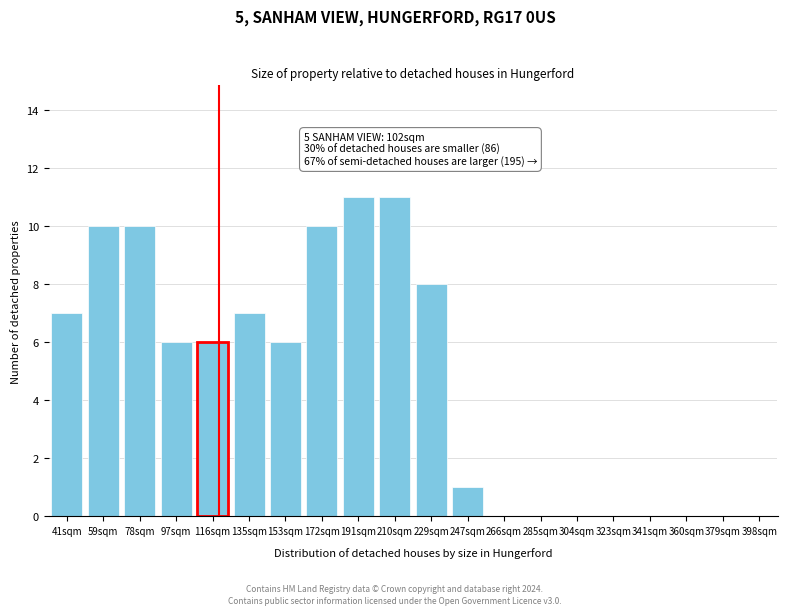

Reading right to left, list all the values displayed in this chart.

398sqm=0	379sqm=0	360sqm=0	341sqm=0	323sqm=0	304sqm=0	285sqm=0	266sqm=0	247sqm=1	229sqm=8	210sqm=11	191sqm=11	172sqm=10	153sqm=6	135sqm=7	116sqm=6	97sqm=6	78sqm=10	59sqm=10	41sqm=7